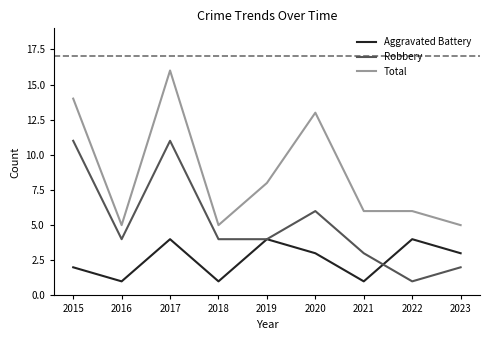

Which series has the largest total across all categories?

Total